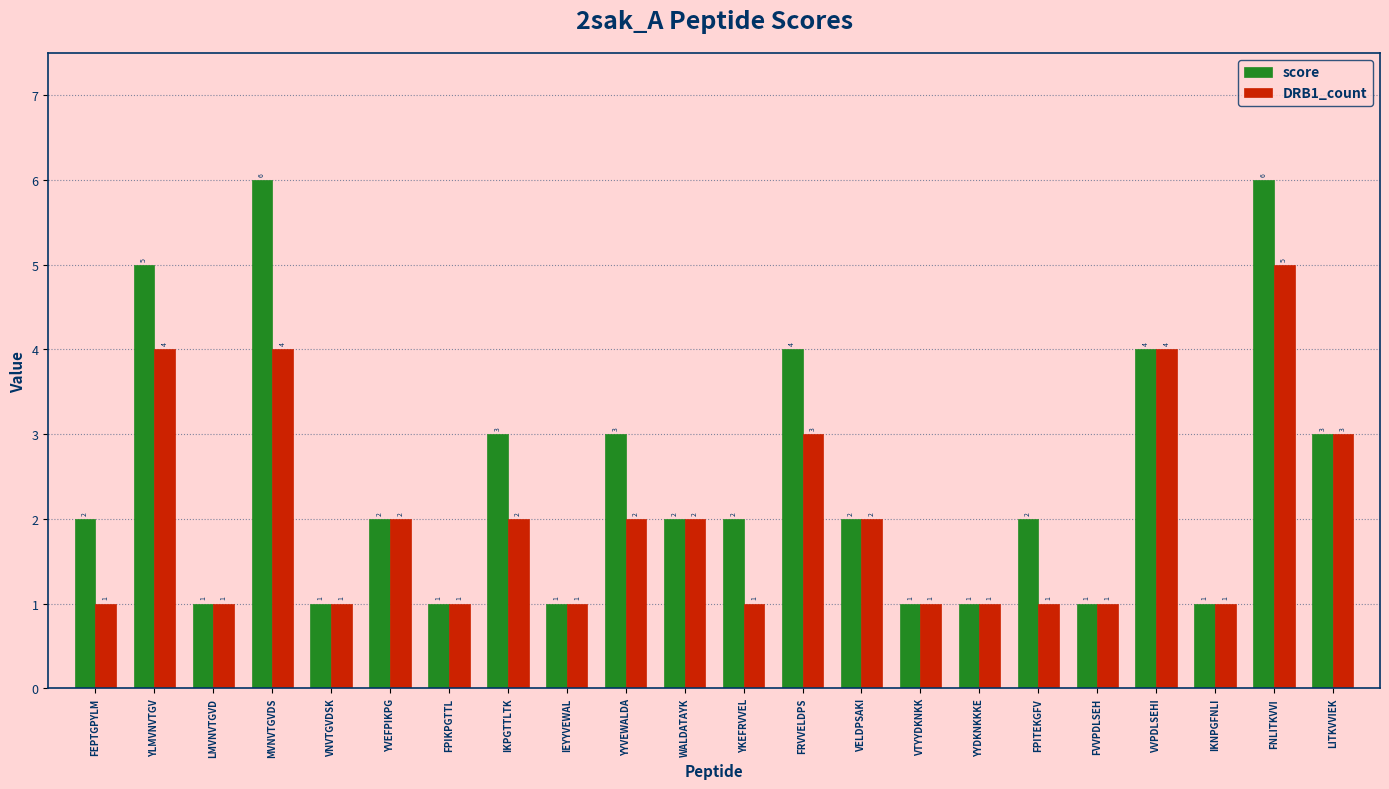

Reading left to right, list all the values displayed in this chart.

score: FEPTGPYLM=2	YLMVNVTGV=5	LMVNVTGVD=1	MVNVTGVDS=6	VNVTGVDSK=1	YVEFPIKPG=2	FPIKPGTTL=1	IKPGTTLTK=3	IEYYVEWAL=1	YYVEWALDA=3	WALDATAYK=2	YKEFRVVEL=2	FRVVELDPS=4	VELDPSAKI=2	VTYYDKNKK=1	YYDKNKKKE=1	FPITEKGFV=2	FVVPDLSEH=1	VVPDLSEHI=4	IKNPGFNLI=1	FNLITKVVI=6	LITKVVIEK=3
DRB1_count: FEPTGPYLM=1	YLMVNVTGV=4	LMVNVTGVD=1	MVNVTGVDS=4	VNVTGVDSK=1	YVEFPIKPG=2	FPIKPGTTL=1	IKPGTTLTK=2	IEYYVEWAL=1	YYVEWALDA=2	WALDATAYK=2	YKEFRVVEL=1	FRVVELDPS=3	VELDPSAKI=2	VTYYDKNKK=1	YYDKNKKKE=1	FPITEKGFV=1	FVVPDLSEH=1	VVPDLSEHI=4	IKNPGFNLI=1	FNLITKVVI=5	LITKVVIEK=3